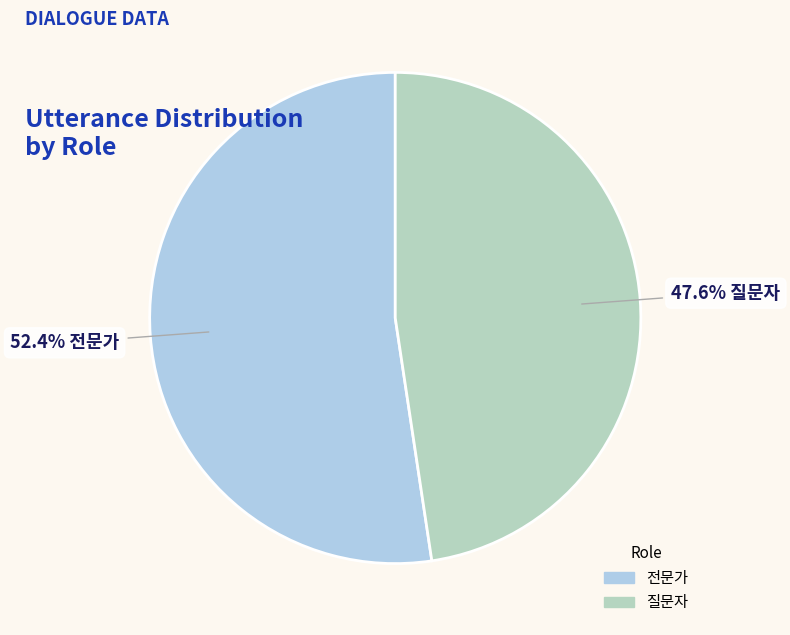

Which has a higher value, 전문가 or 질문자?

전문가